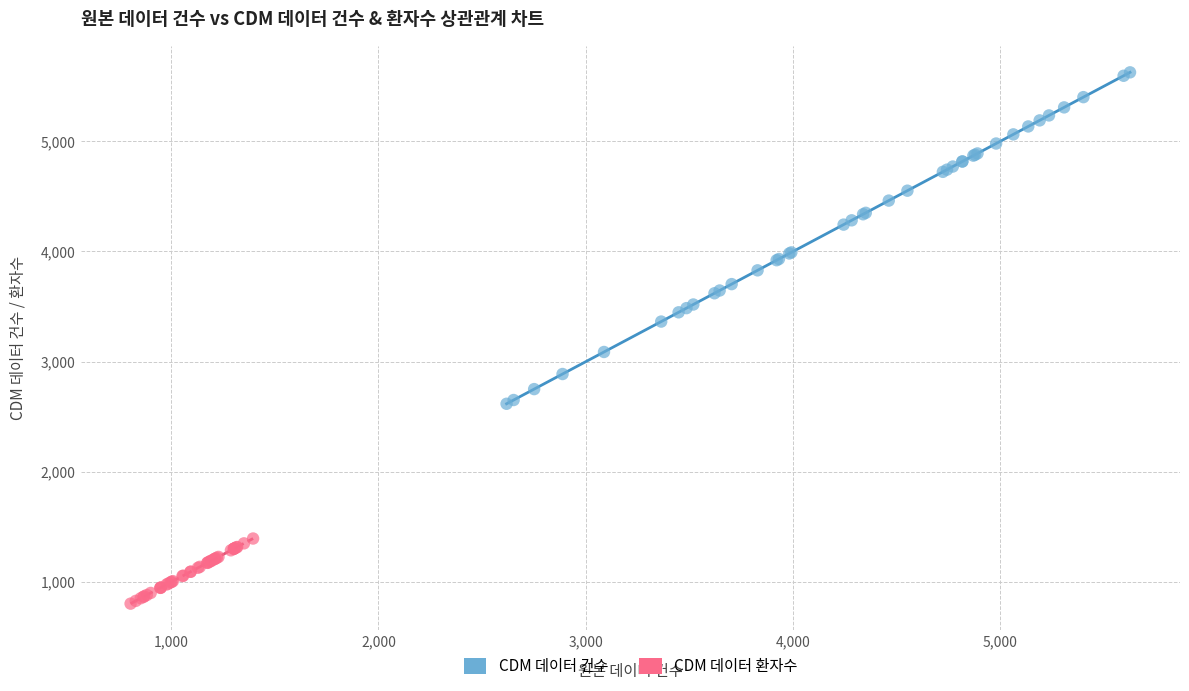

Which series contains the highest Y value?

CDM 데이터 건수